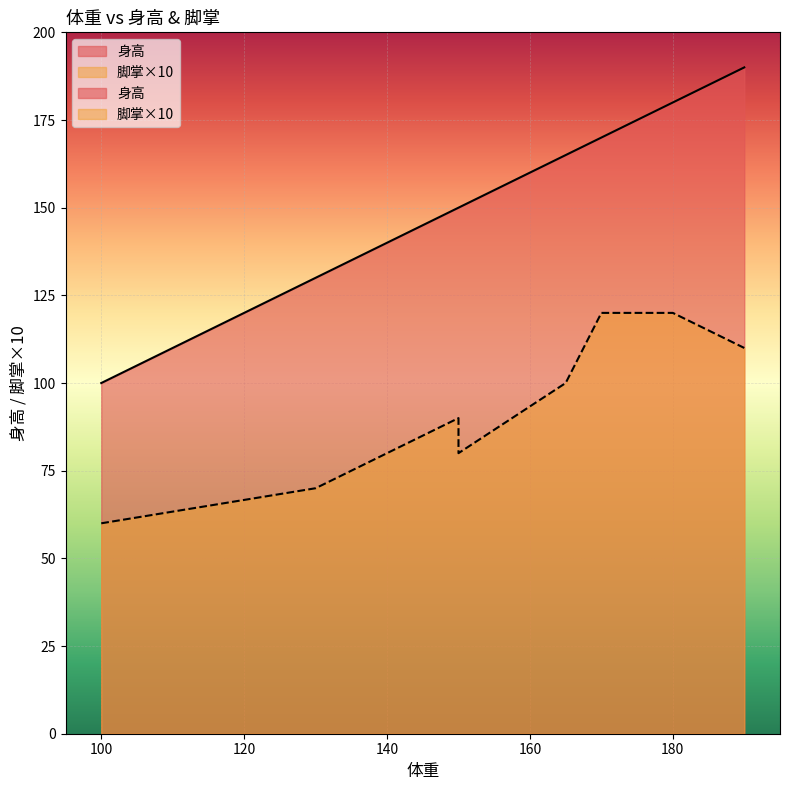

True or false: 身高 and 脚掌 intersect in this chart.

False